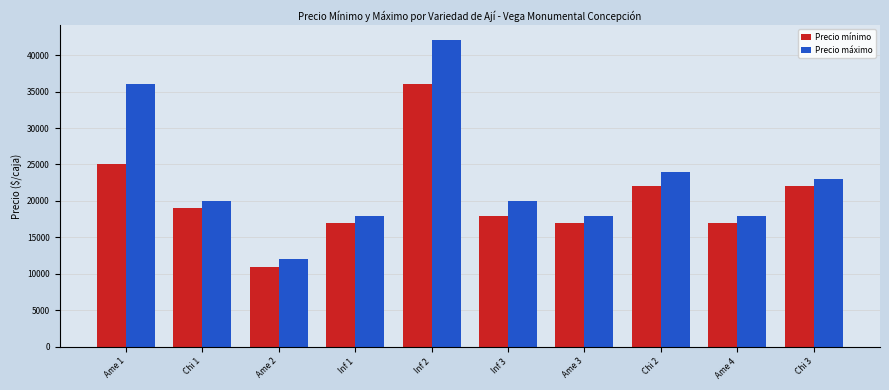

Rank the series by their average value, from highest to lowest.

Precio máximo, Precio mínimo